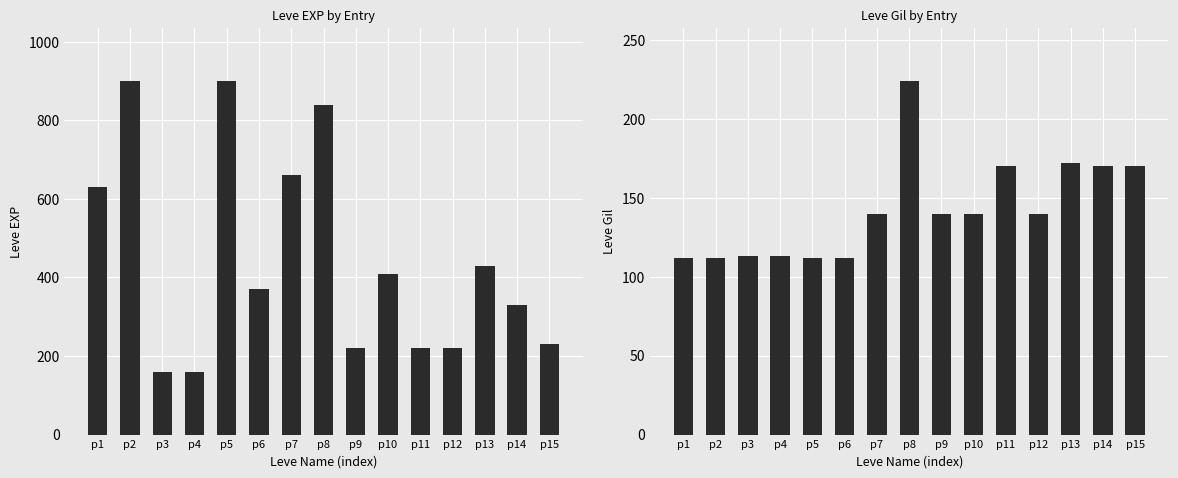

How many groups of bars are there?

15